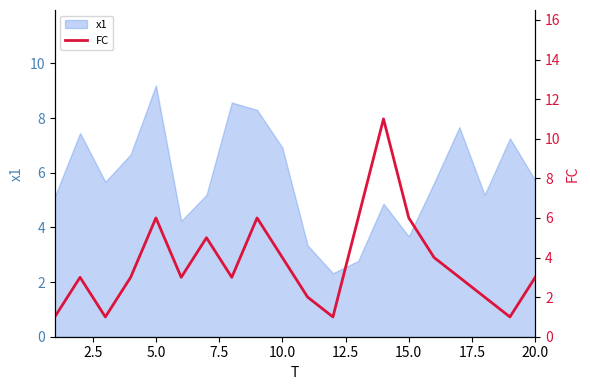

What is the minimum value for x1?

2.3